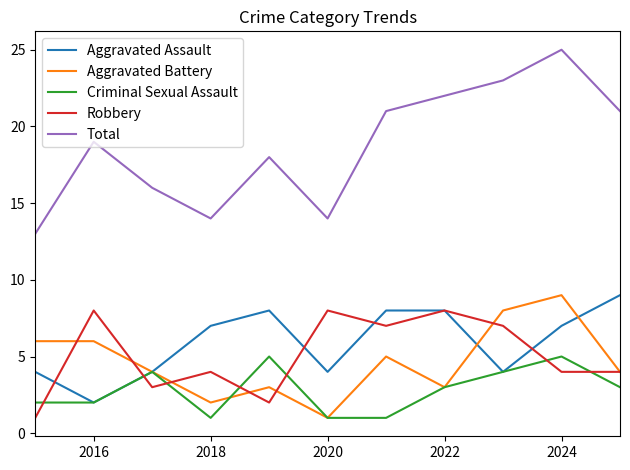

Which series has the widest spread of values?

Total